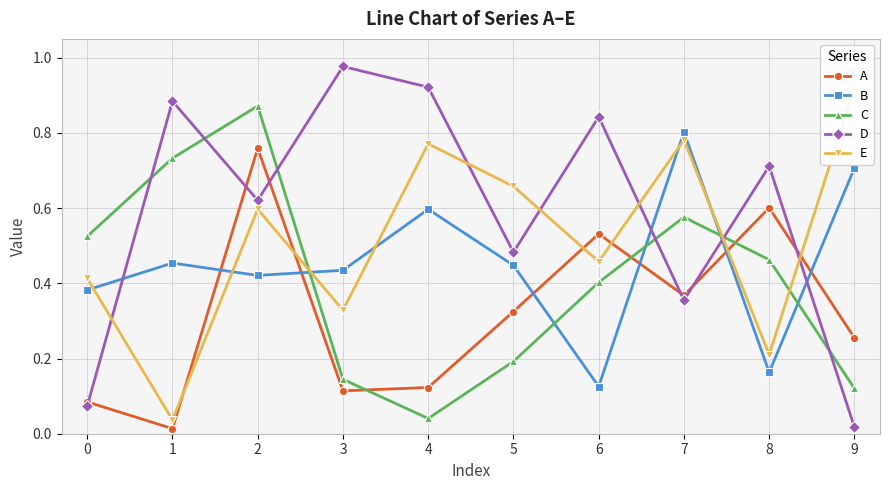

What is the value of the C point at the 2nd from the left?

0.7